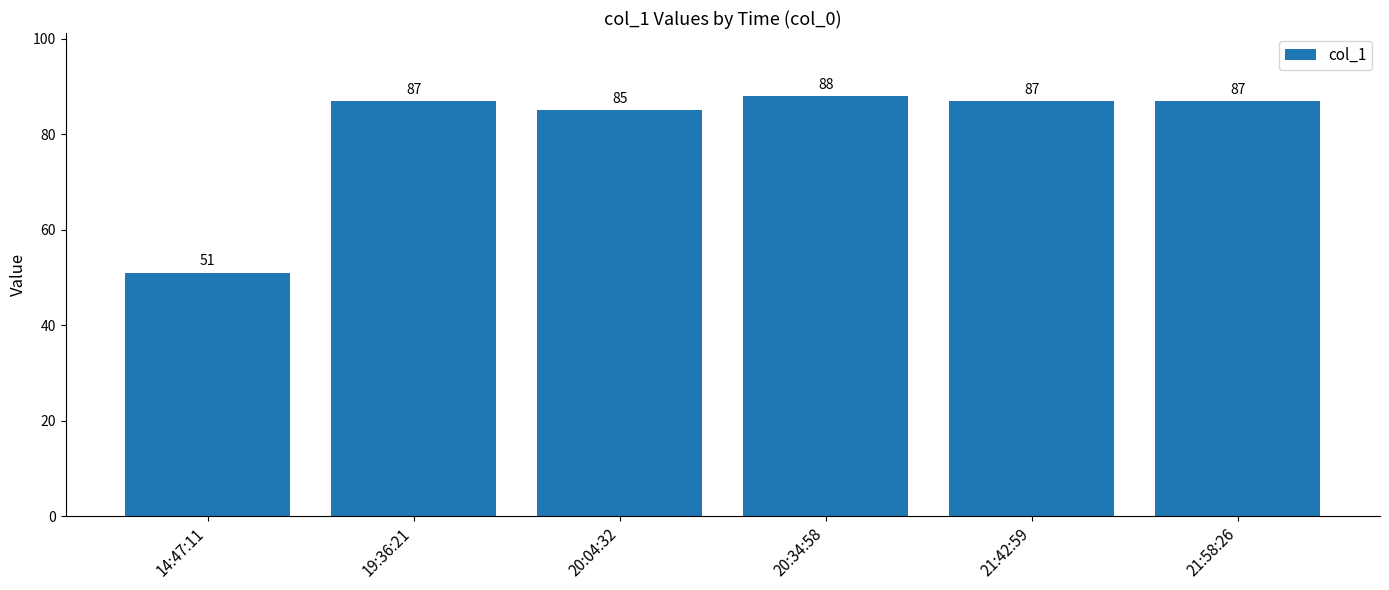

Read the value at 14:47:11.

51